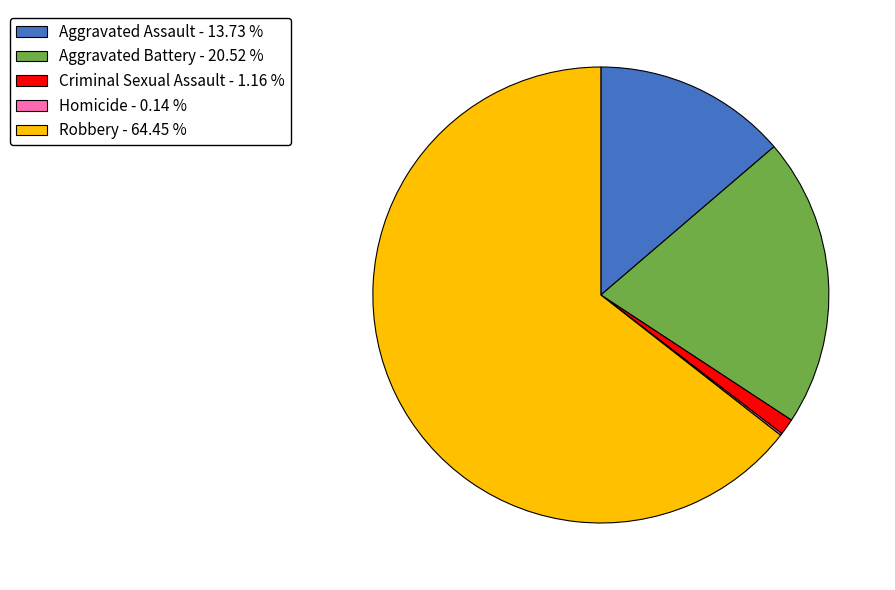

The Criminal Sexual Assault slice represents 1% of the pie. True or false?

True